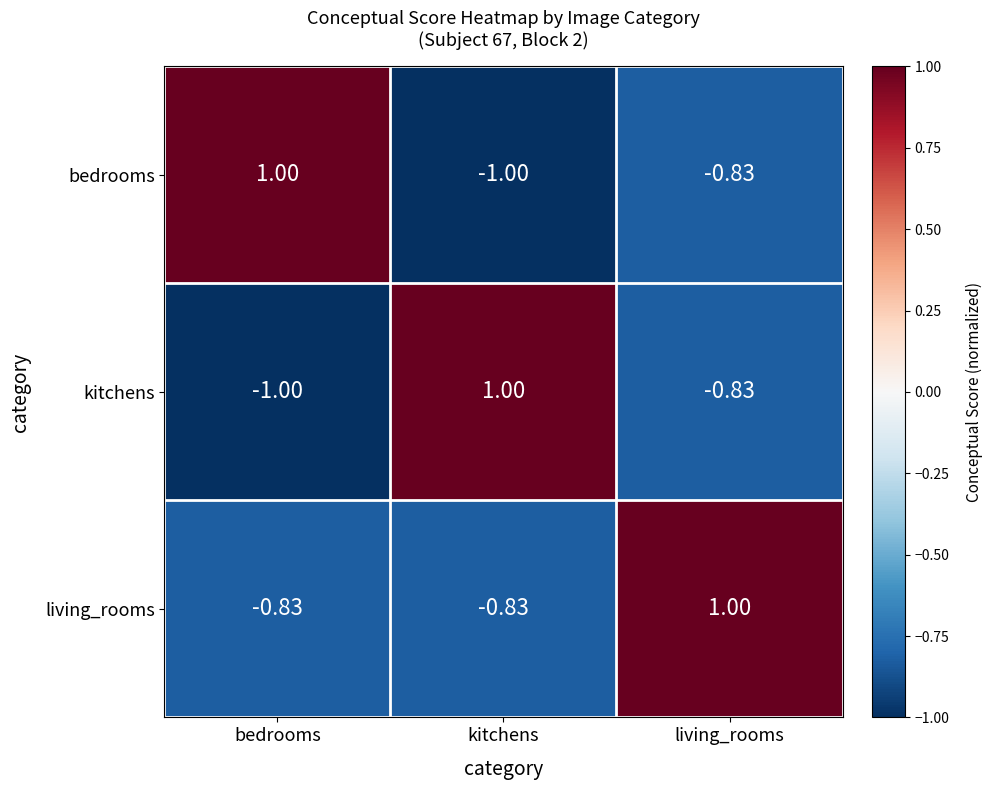

Which category has the highest value in the bedrooms series?

bedrooms